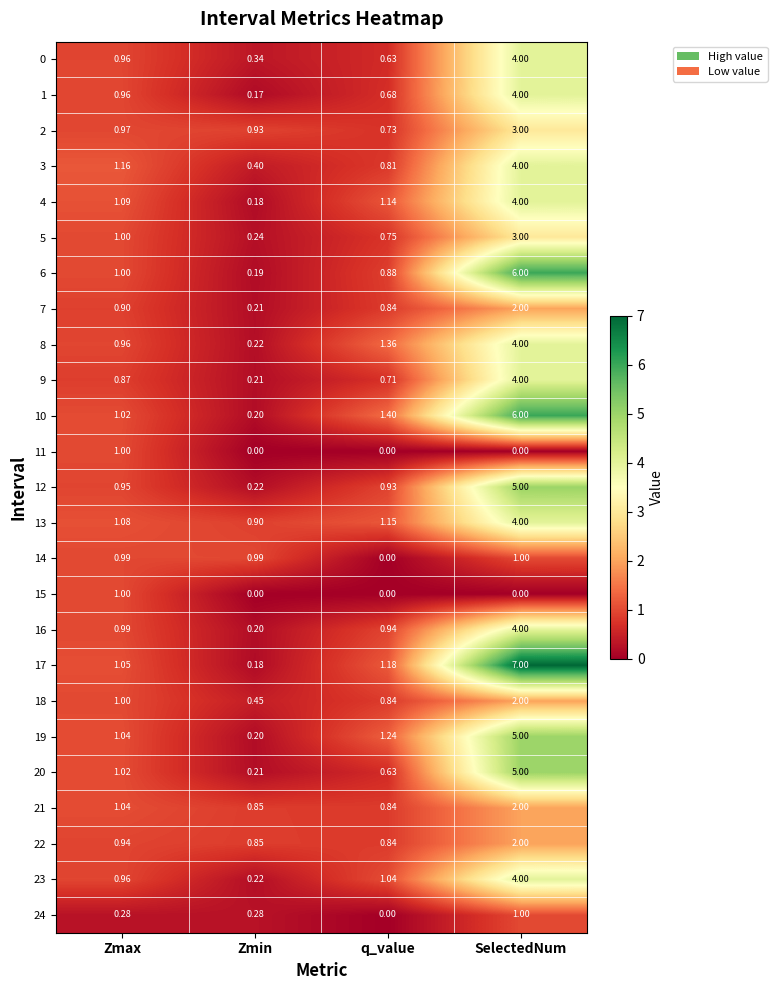

At which category does the chart reach its peak across all series?

SelectedNum